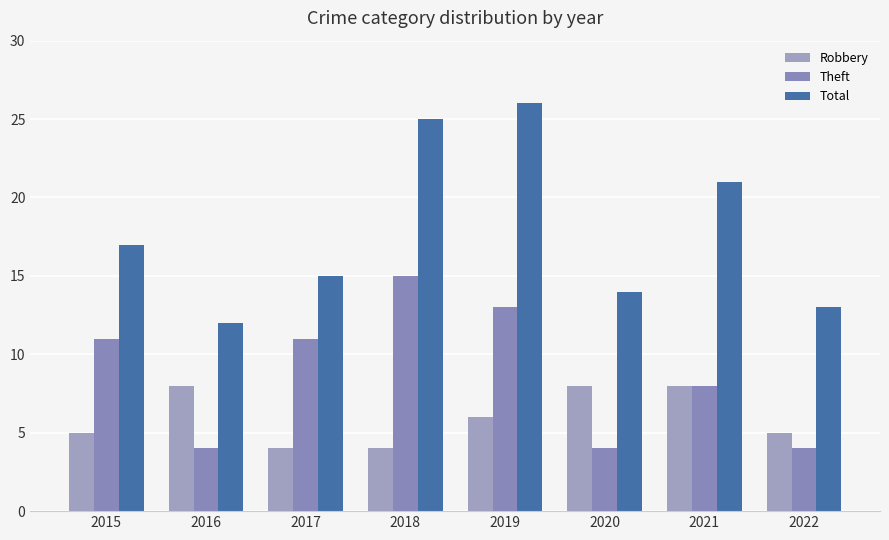

Reading right to left, list all the values displayed in this chart.

Robbery: 2022=5	2021=8	2020=8	2019=6	2018=4	2017=4	2016=8	2015=5
Theft: 2022=4	2021=8	2020=4	2019=13	2018=15	2017=11	2016=4	2015=11
Total: 2022=13	2021=21	2020=14	2019=26	2018=25	2017=15	2016=12	2015=17